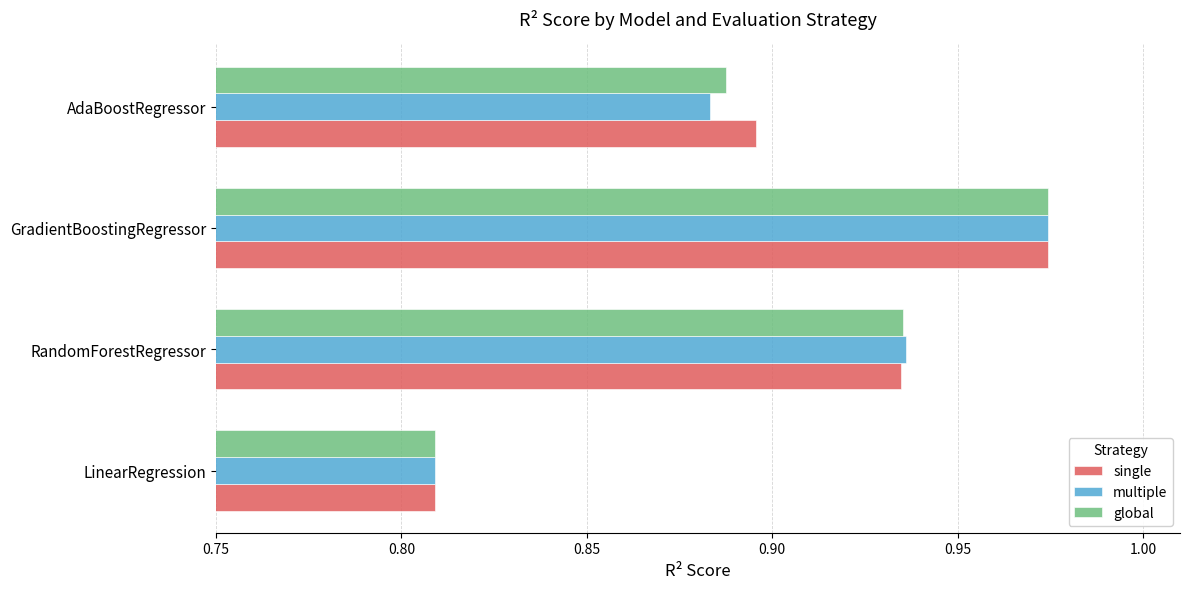

What are all the series names shown in the legend?

single, multiple, global